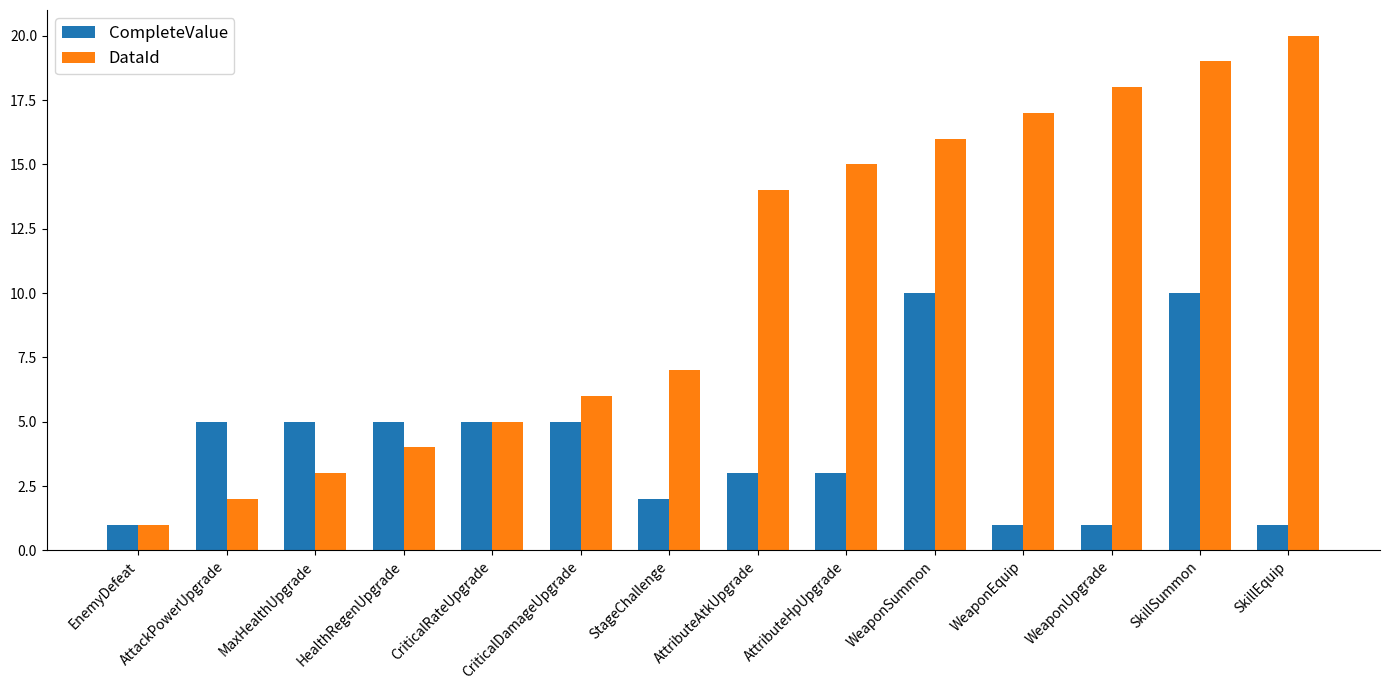

Rank the series by their average value, from lowest to highest.

CompleteValue, DataId